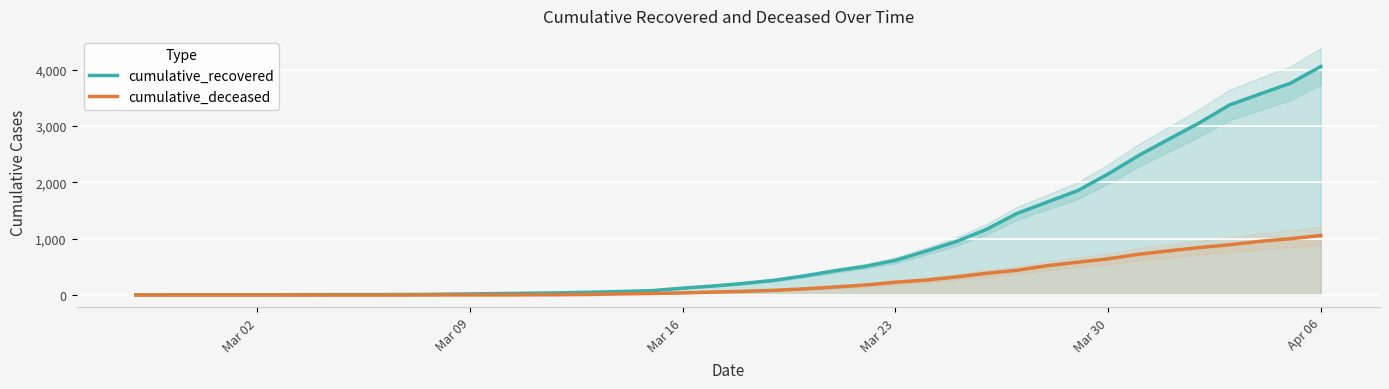

What is the maximum value for cumulative_deceased?

1057